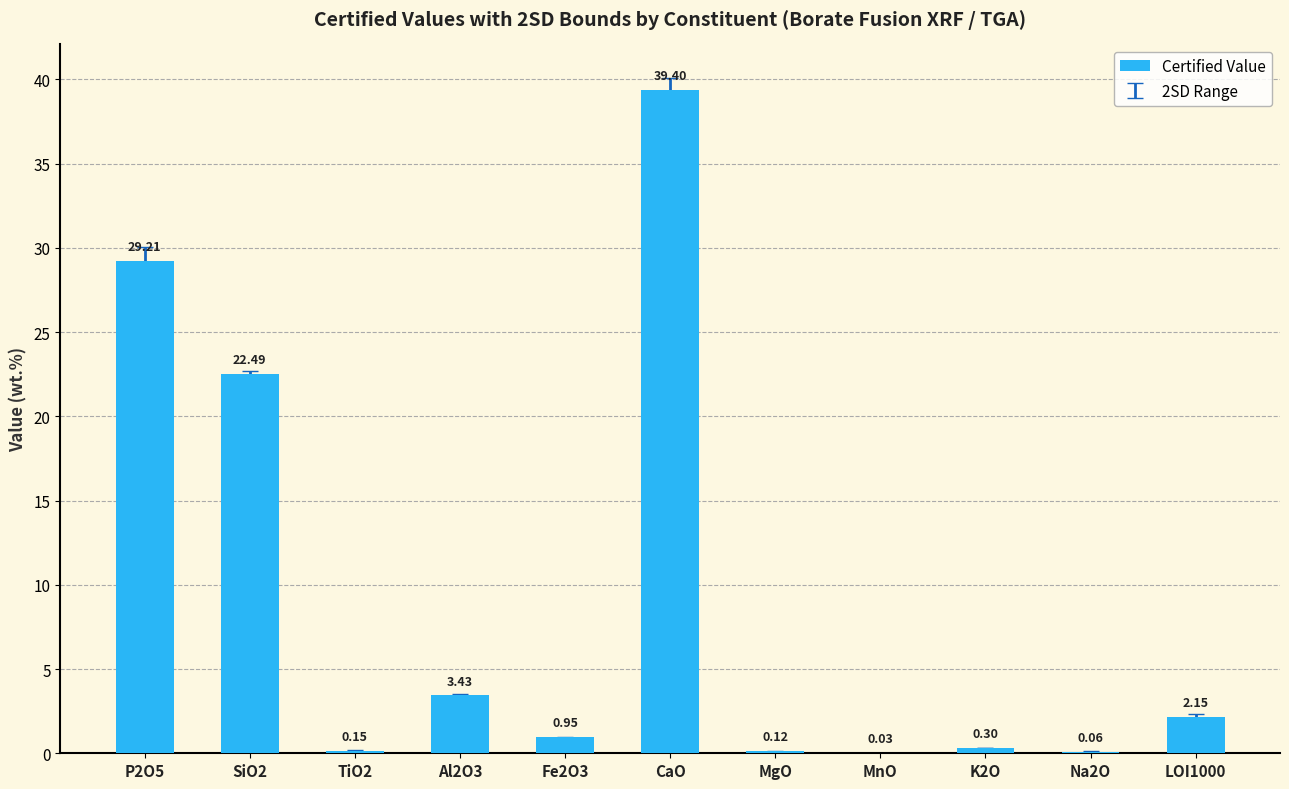

What is the change in value from P2O5 to MgO?

-29.1